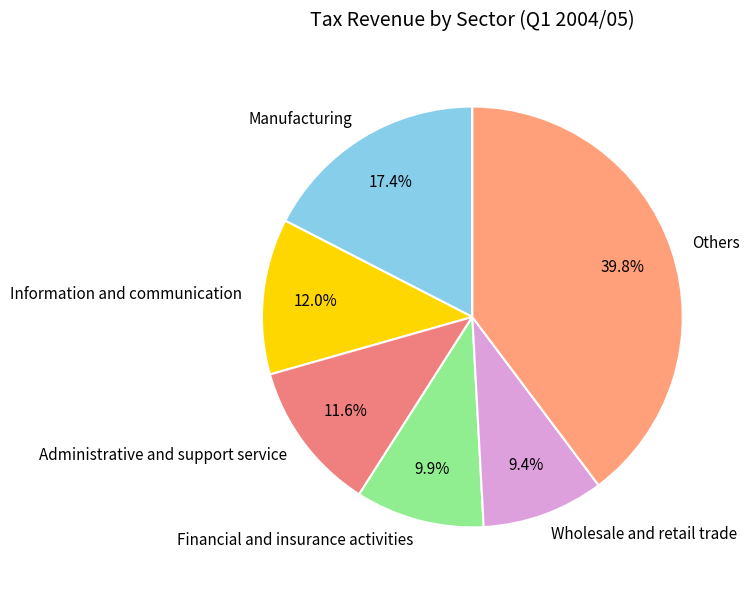

What is the ratio of the value at Administrative and support service to the value at Information and communication?

1.0